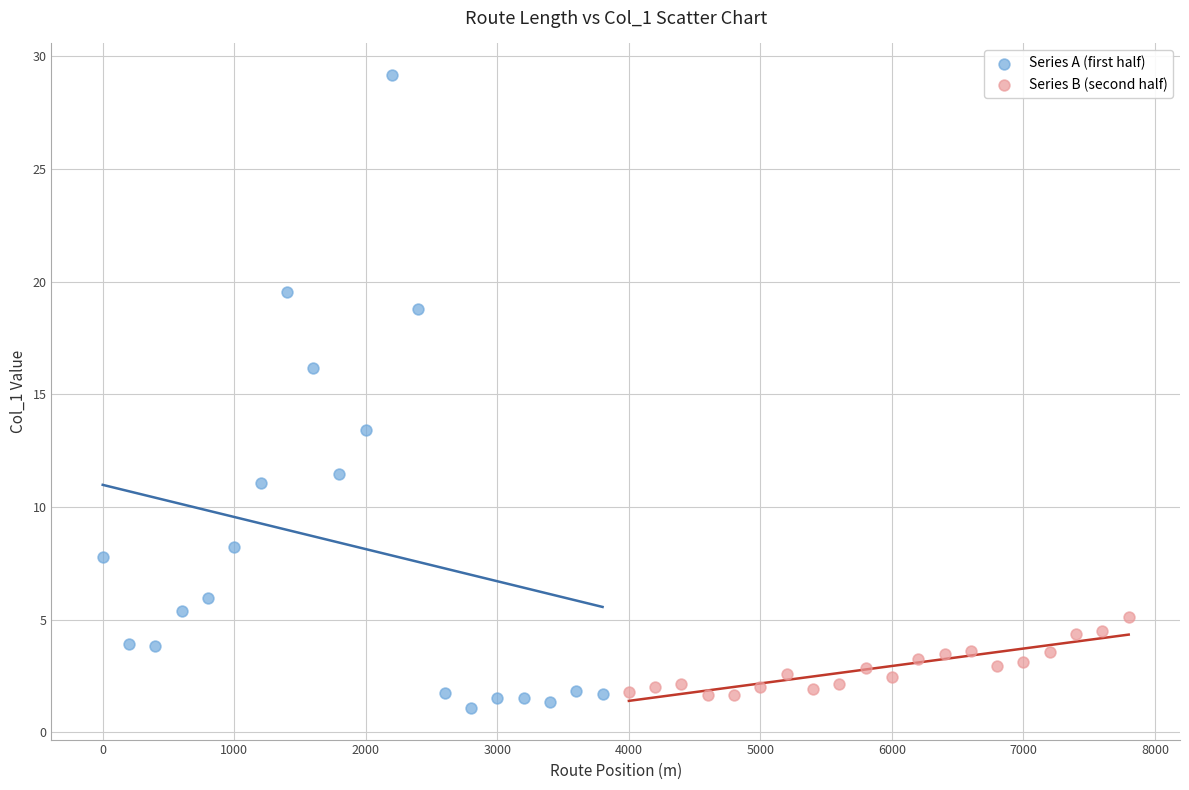

Which series reaches the minimum Y coordinate?

Series A (first half)